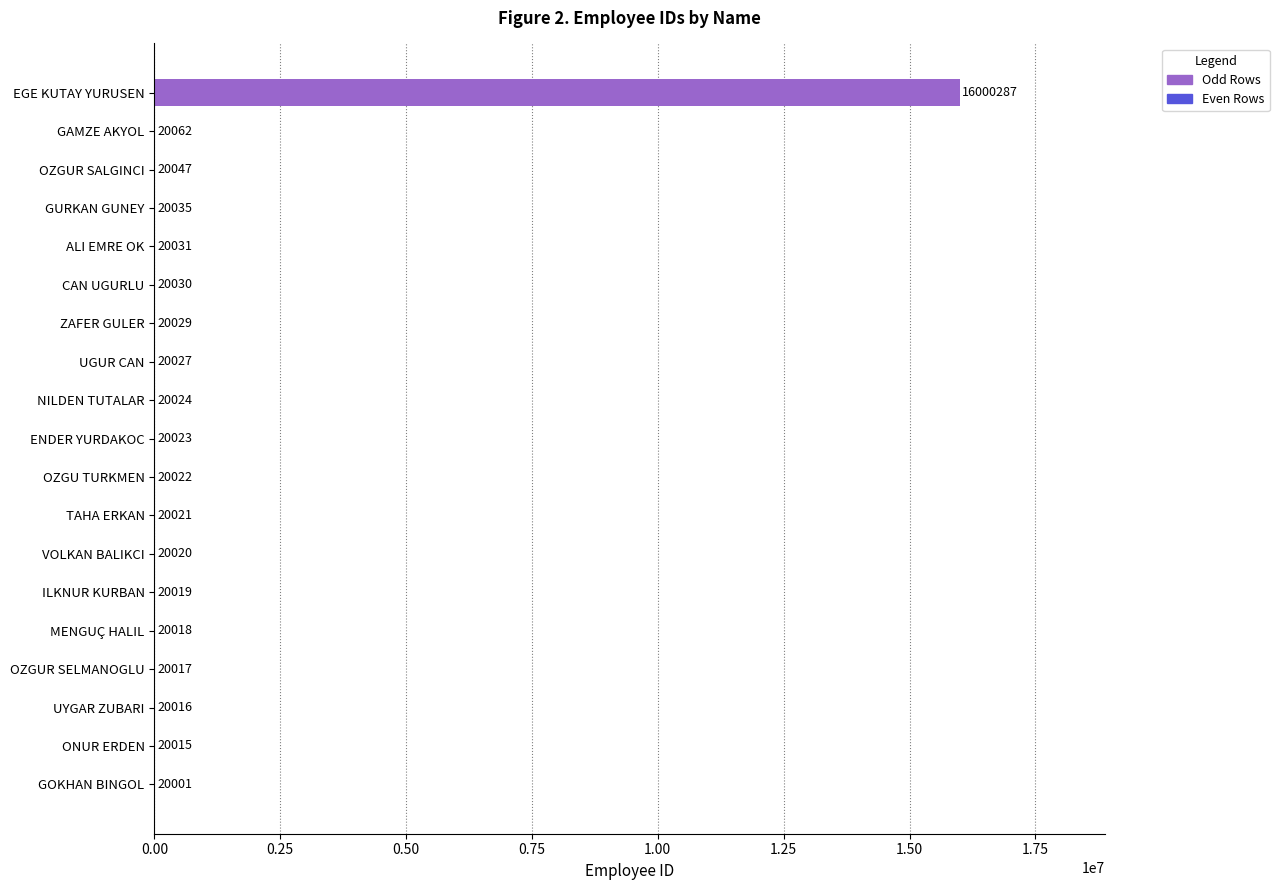

What is the sum of all values?

16360744